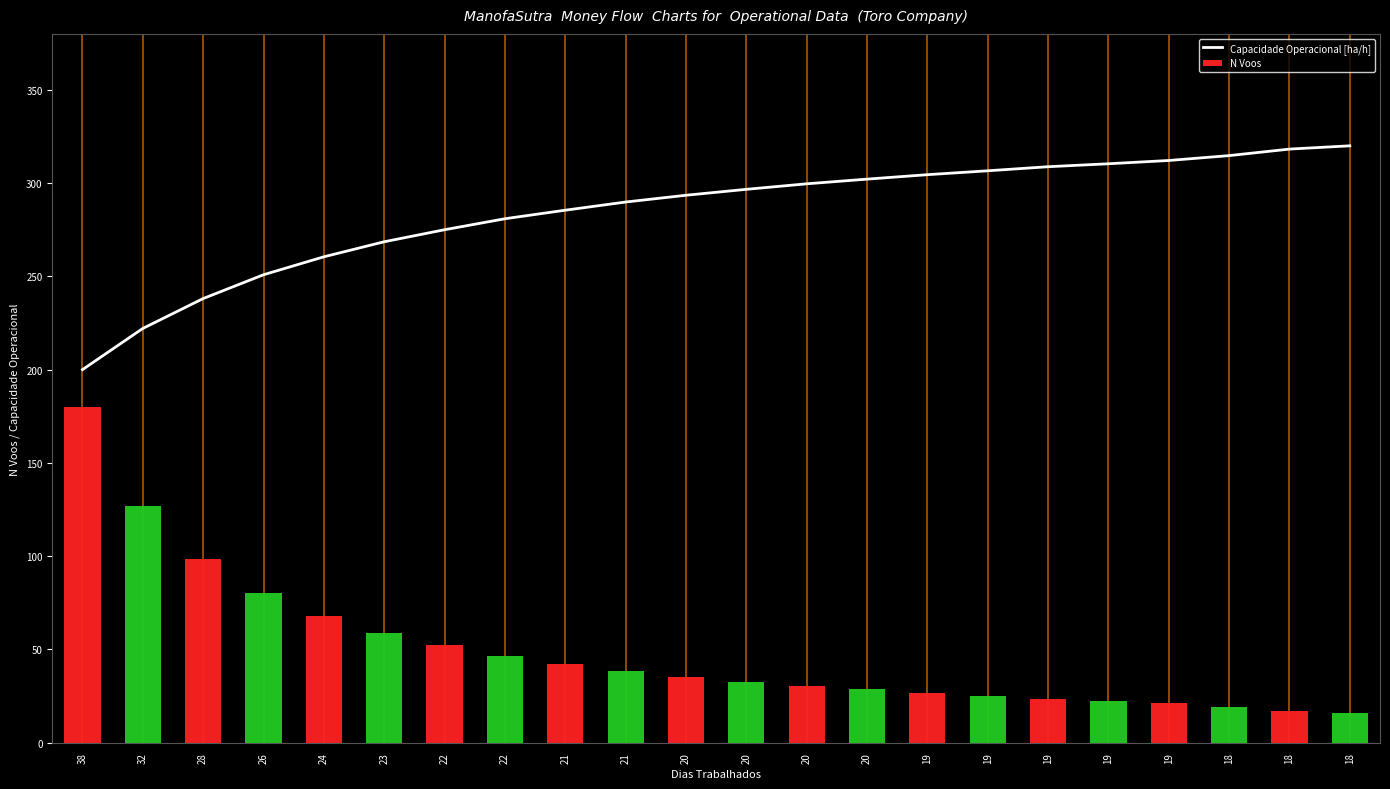

What is the value of the Capacidade Operacional [ha/h] bar at the 17th from the left?

304.5